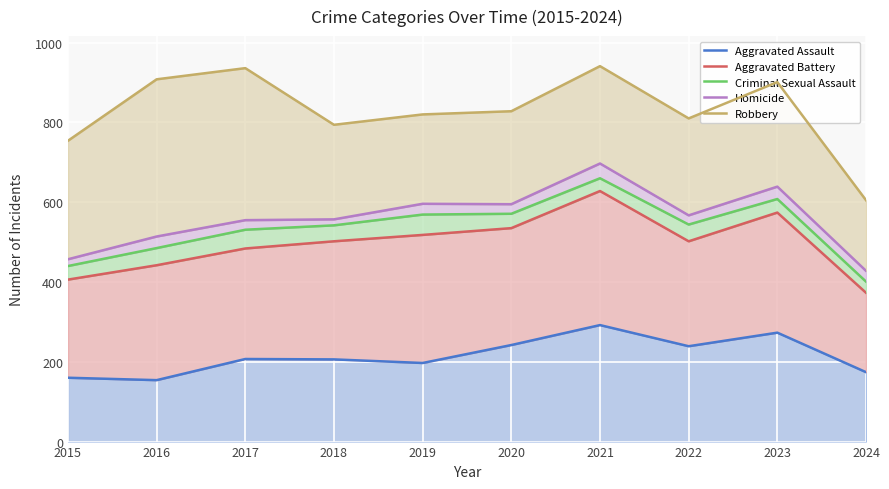

Which series has the largest range (max minus min)?

Robbery